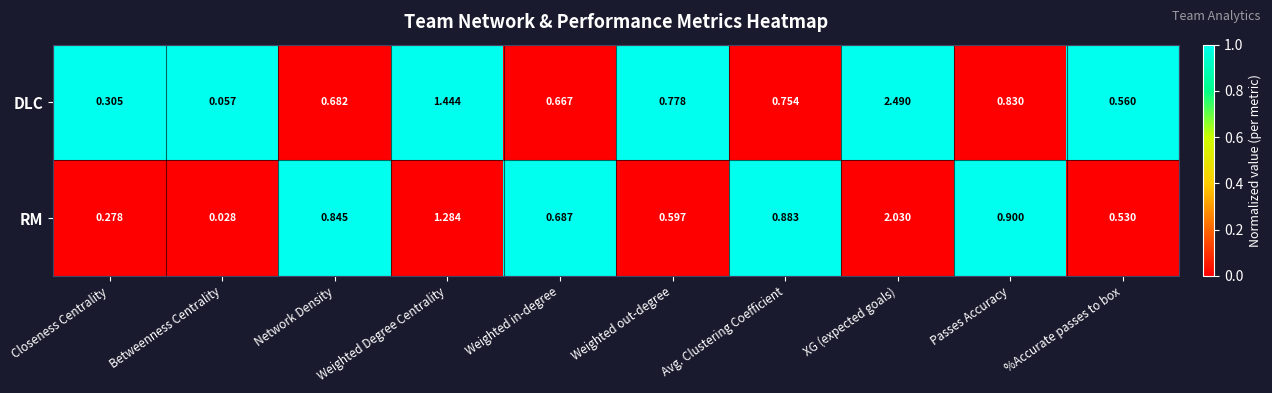

At which category is the sum across all series the highest?

XG (expected goals)